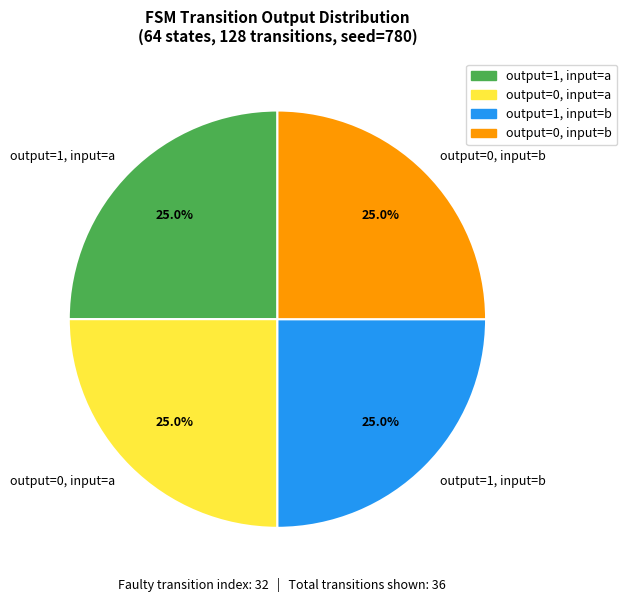

Approximately how many times larger is the value at output=1, input=a compared to output=0, input=b?

1.0